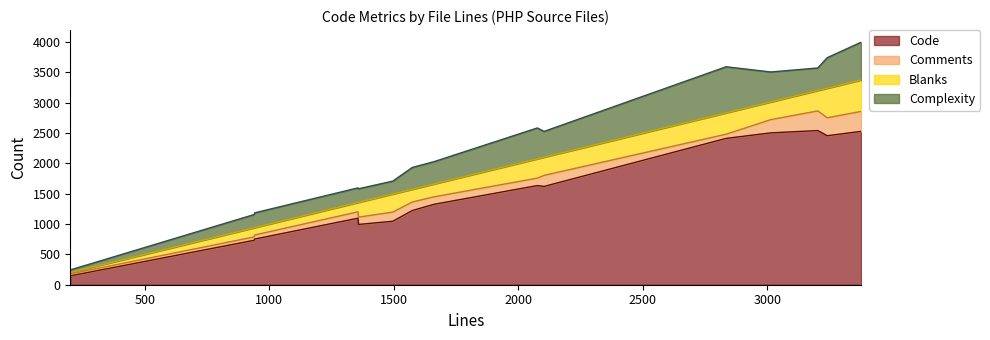

What is the maximum value for Code?

2542